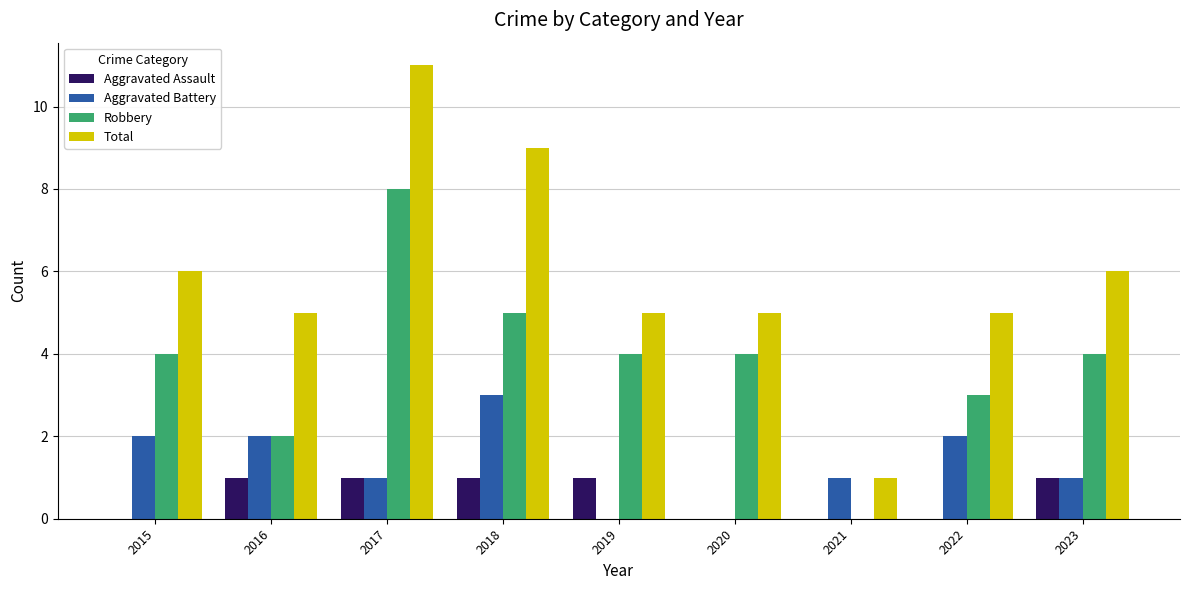

What is the greatest value displayed?

11